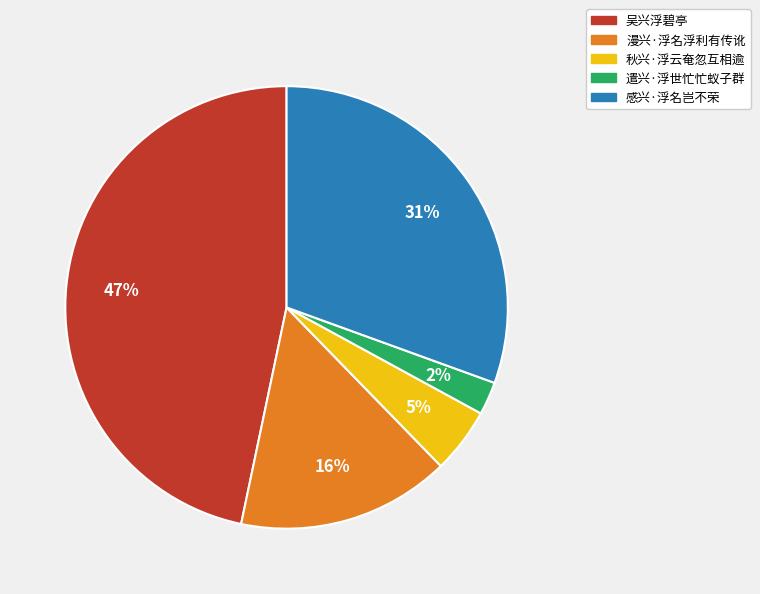

To the nearest percent, what is the average slice percentage?

20%